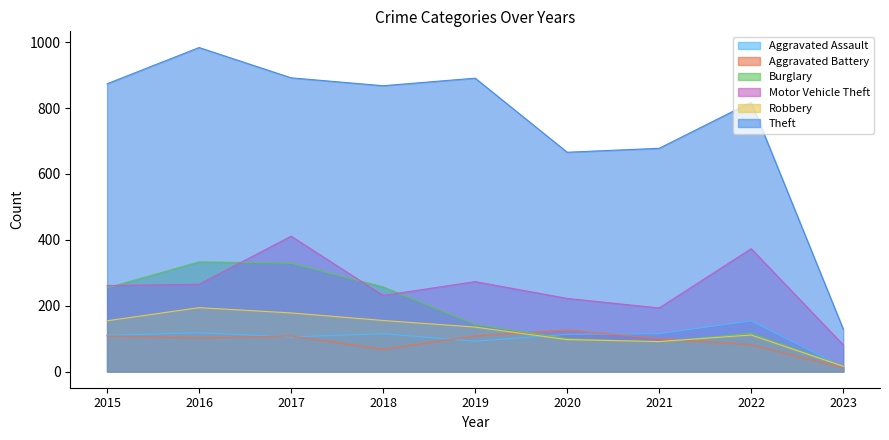

How many lines are shown in the chart?

6